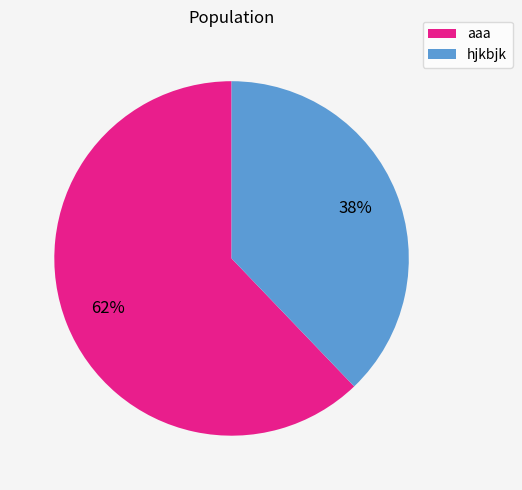

Count the number of slices in the pie.

2